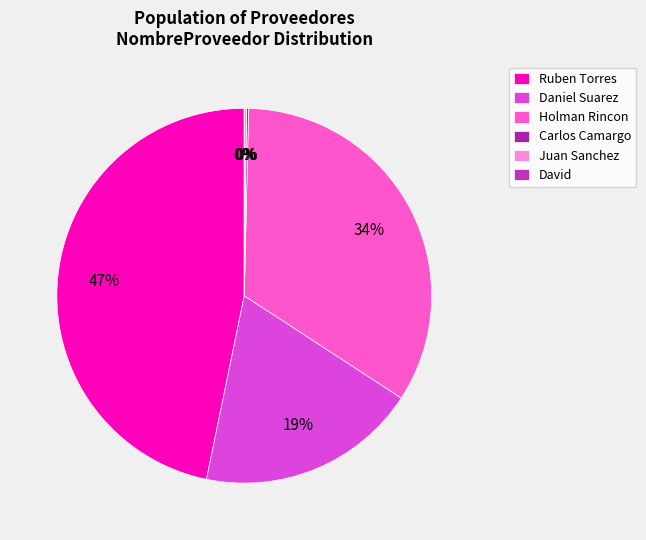

Count the number of slices in the pie.

6